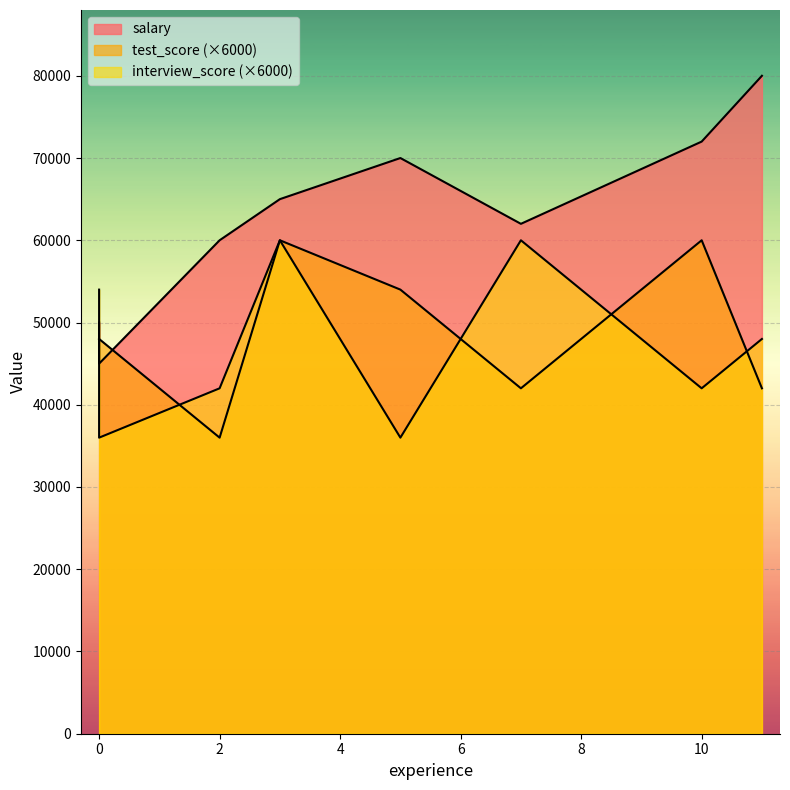

What is the sum of the interview_score values at 2 and 11?

90000